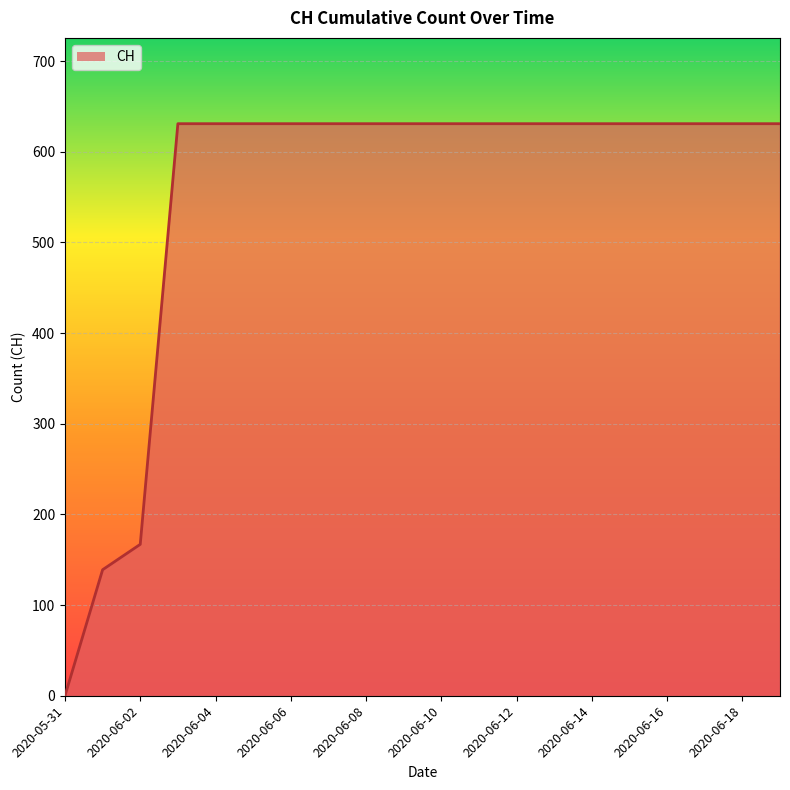

Does the chart display data point markers on the line(s)?

No